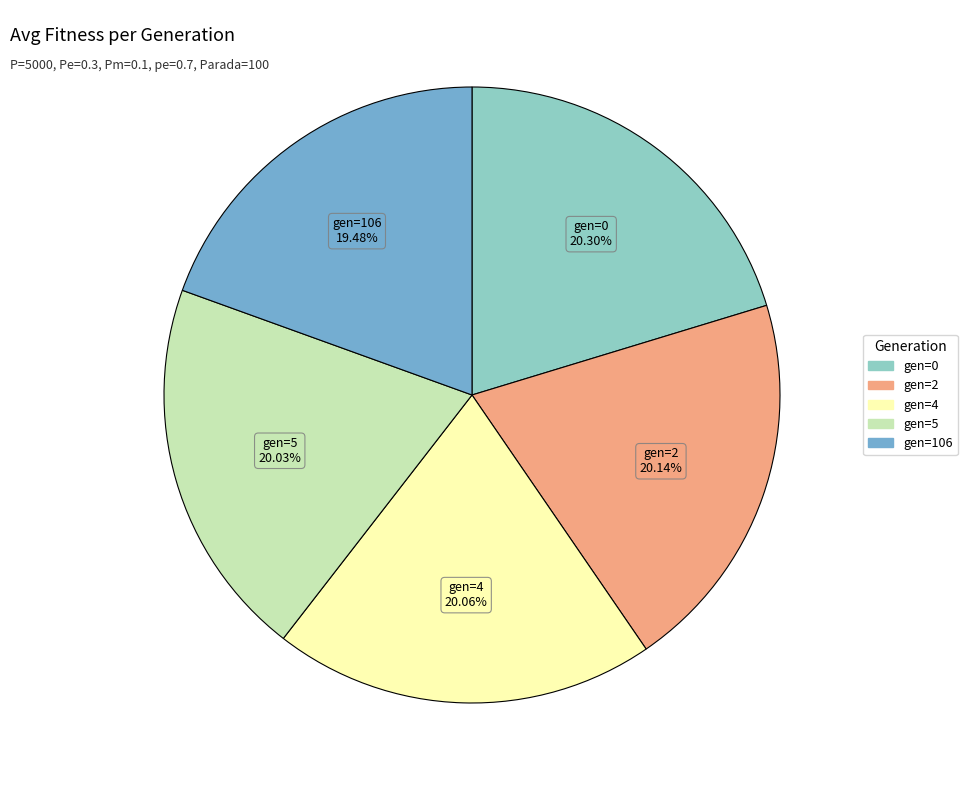

How many slices are in this pie chart?

5